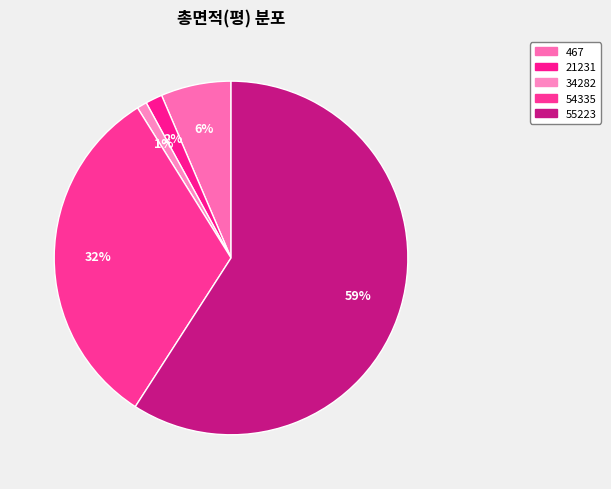

Between 21231 and 34282, which is larger?

21231